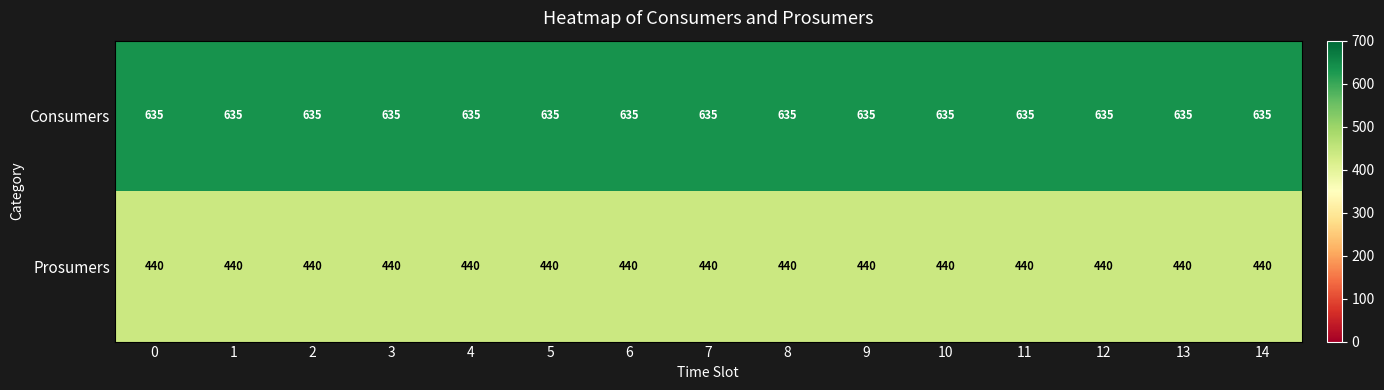

The Prosumers series shows 733 at 6. True or false?

False